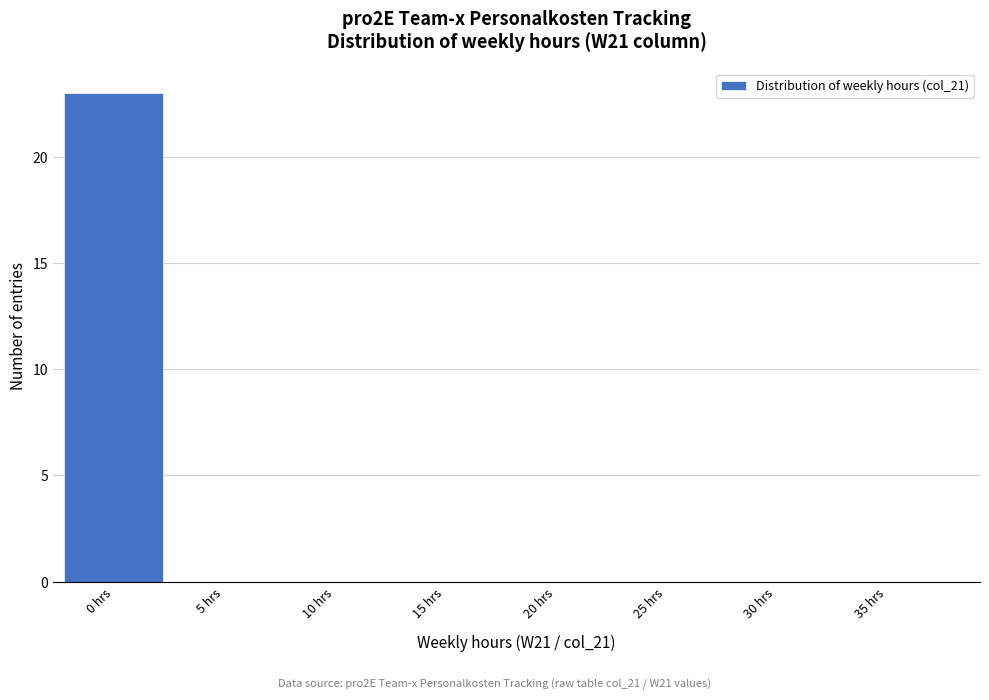

Reading left to right, extract all data points from this chart.

0 hrs=23	5 hrs=0	10 hrs=0	15 hrs=0	20 hrs=0	25 hrs=0	30 hrs=0	35 hrs=0